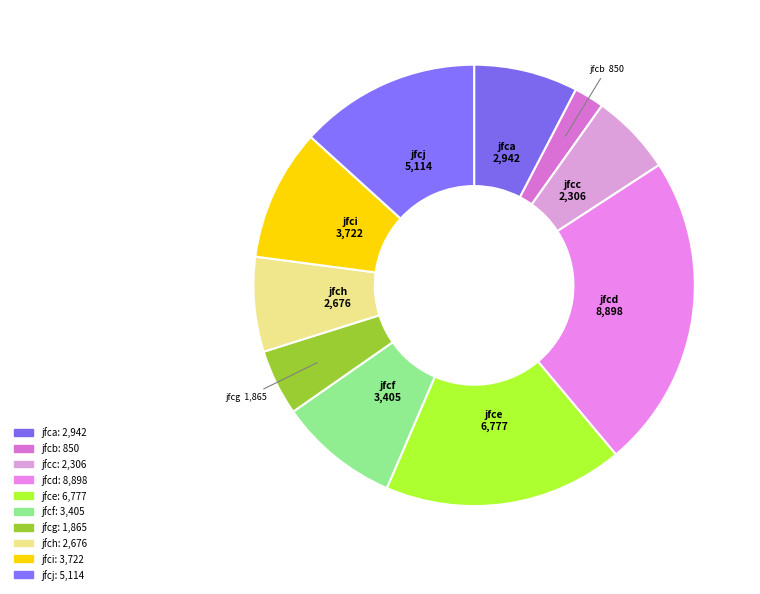

How many slices are in this pie chart?

10